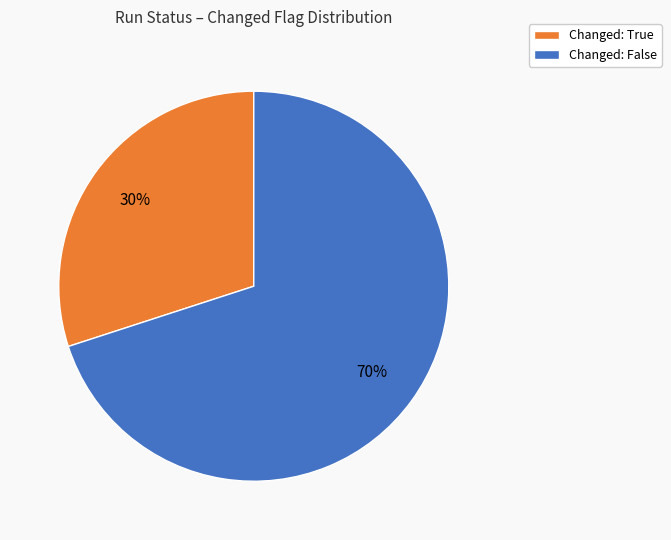

What percentage is the Changed: False slice, to the nearest percent?

70%